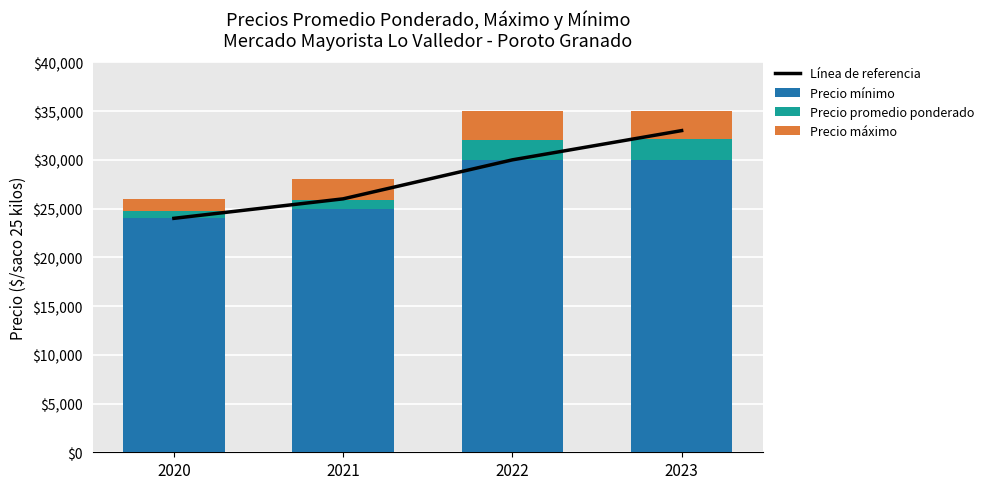

Are the bars horizontal?

No